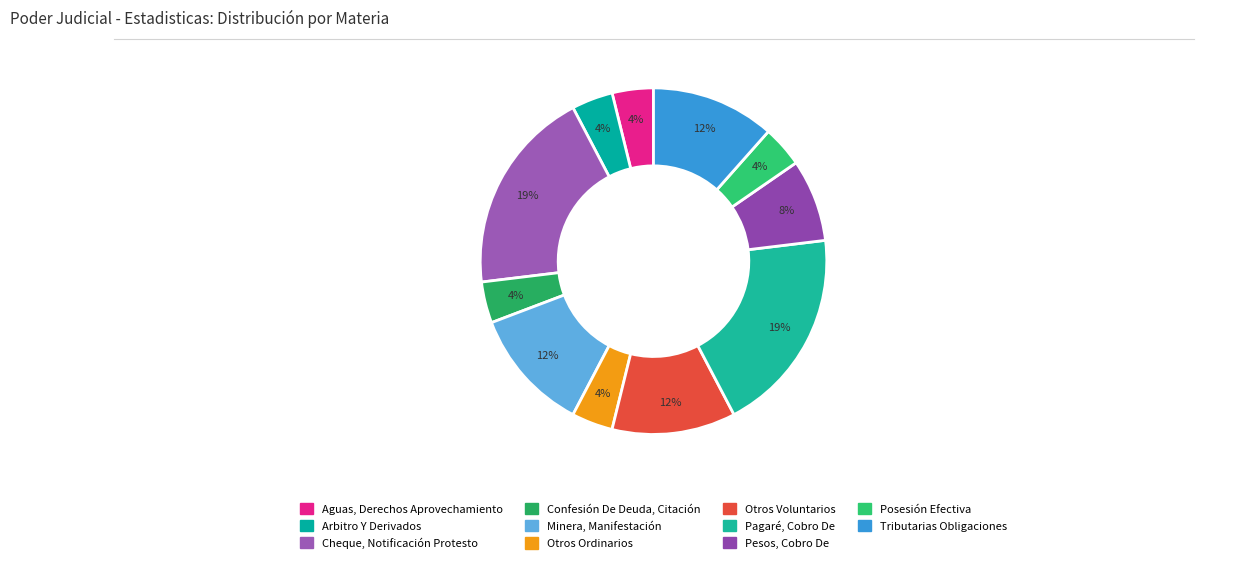

To the nearest percent, what is the combined percentage of Tributarias Obligaciones and Cheque, Notificación Protesto?

31%